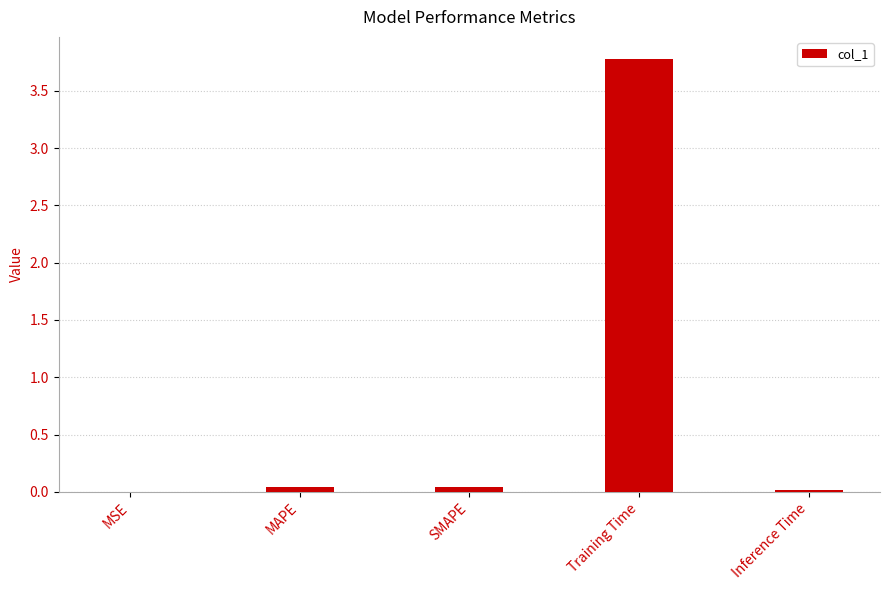

Are the bars grouped side by side (vs. stacked)?

No